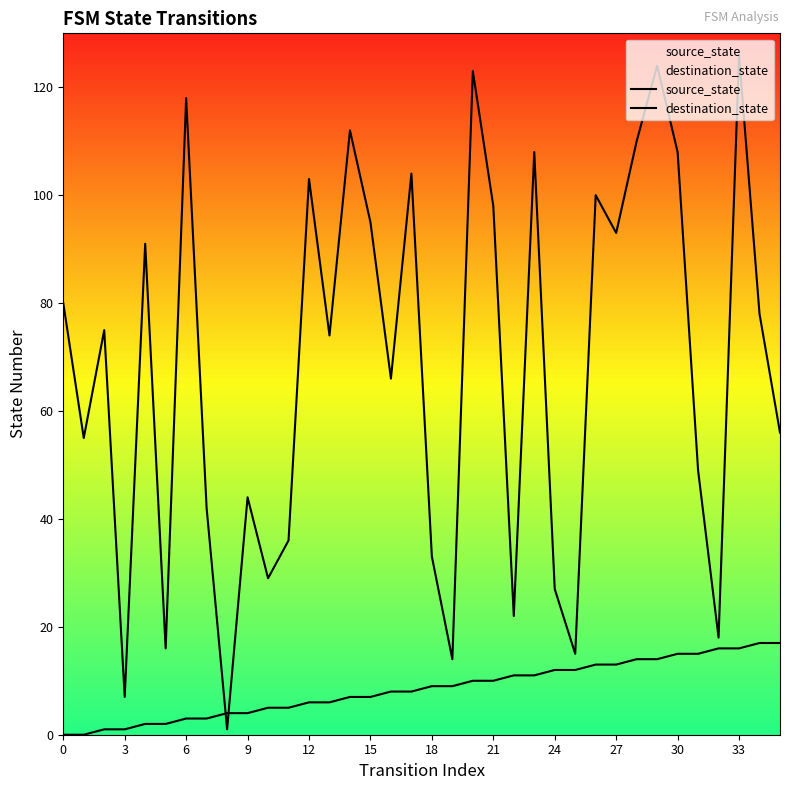

Which has a higher value, 6 or 25?

25